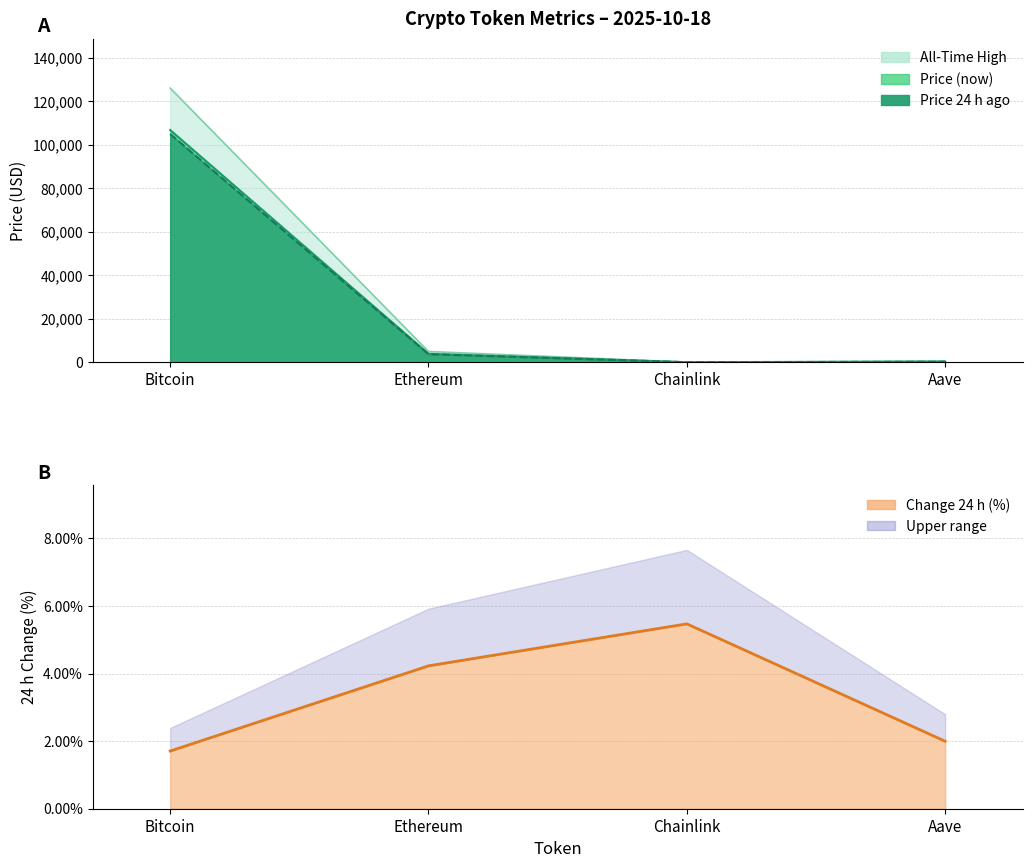

What position from the right is Chainlink?

2